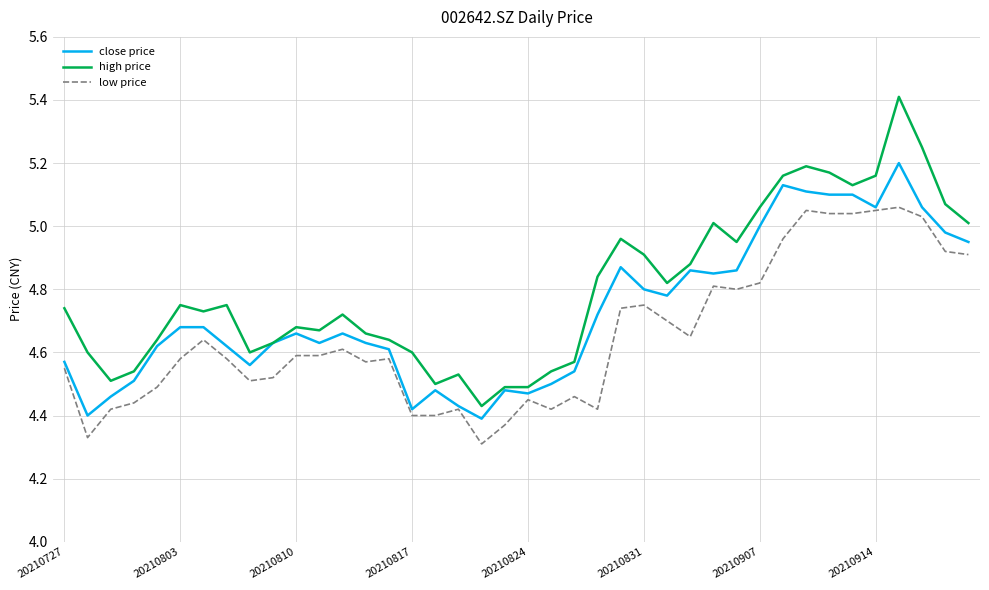

Which series has the largest total across all categories?

high price